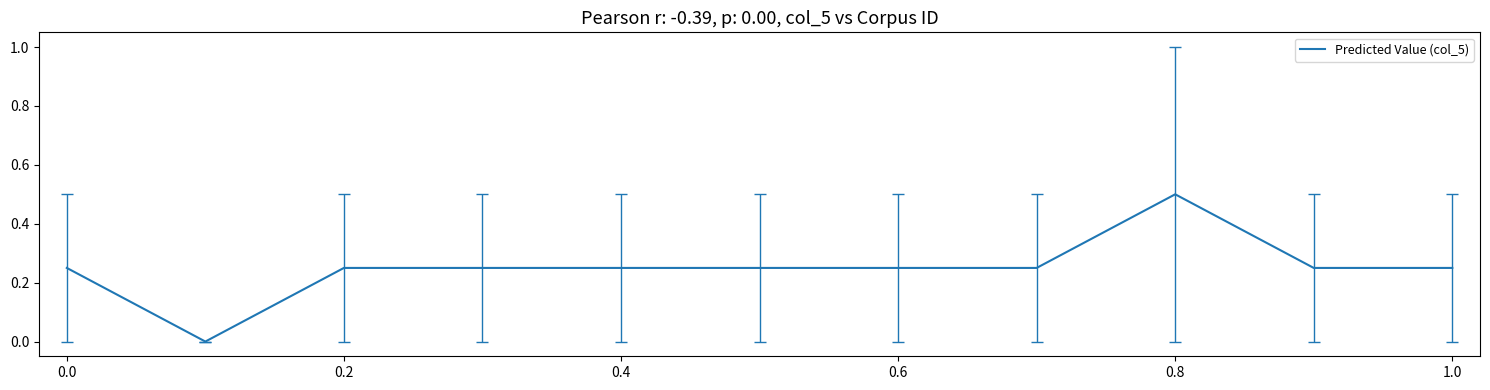

What is the maximum value shown in the chart?

0.5